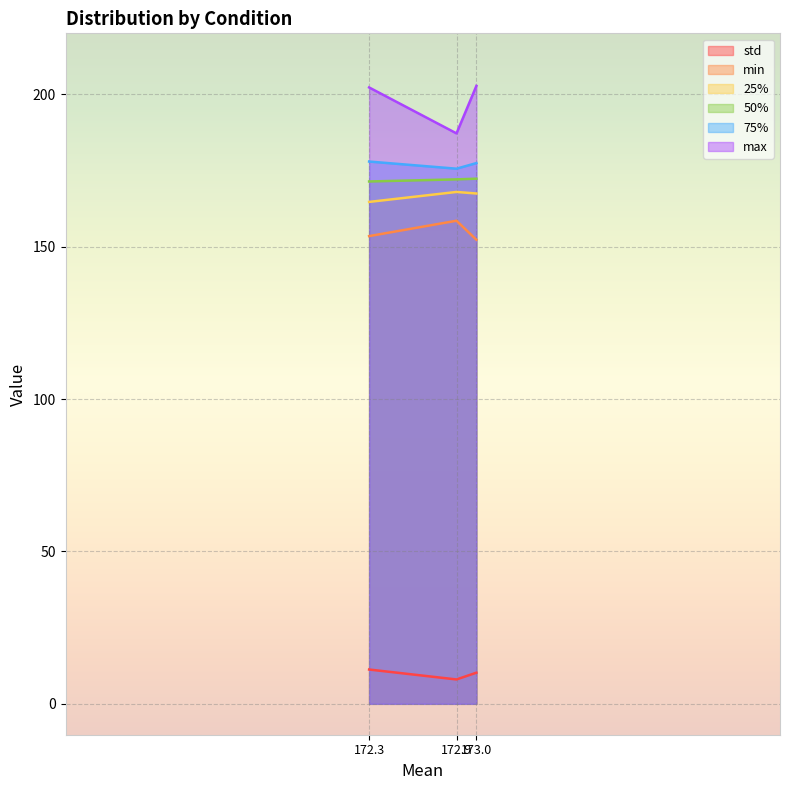

Which series has the largest total across all categories?

max